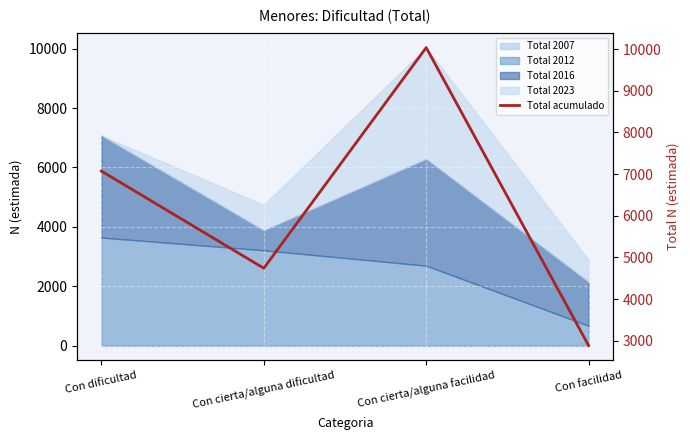

The value at Con cierta/alguna dificultad is 7662. True or false?

False